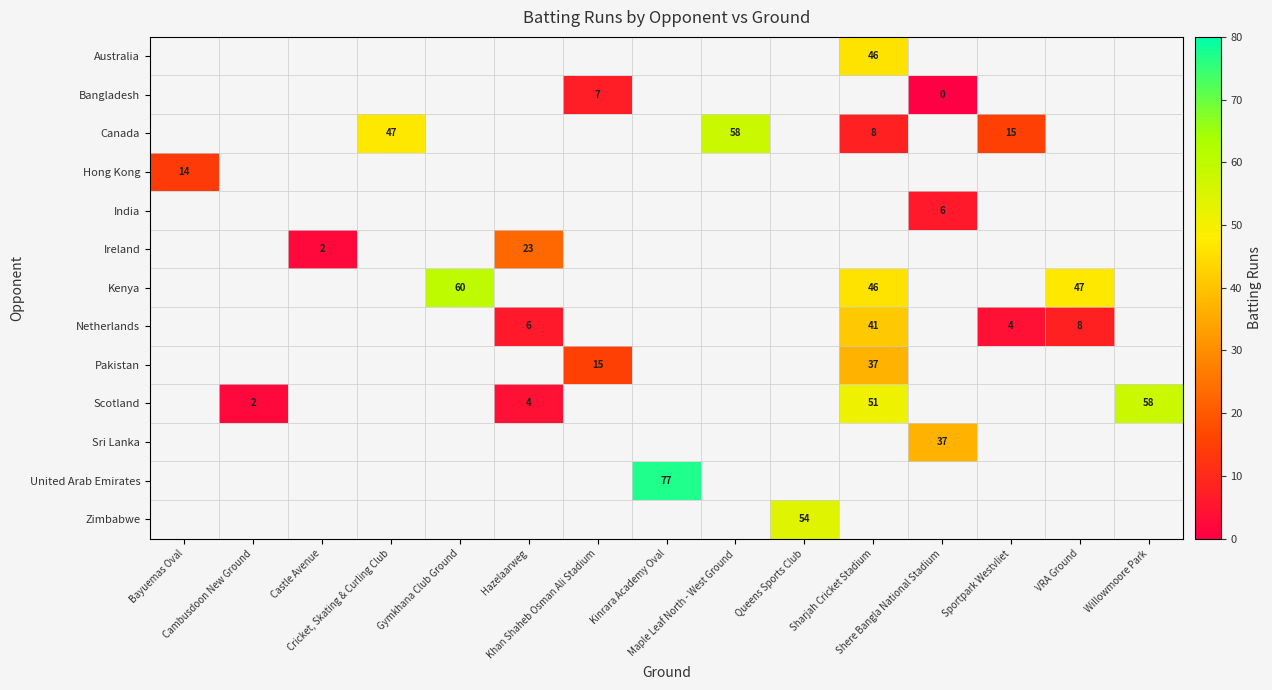

List the series in order of their peak value, highest first.

Australia, Bangladesh, Canada, Hong Kong, India, Ireland, Kenya, Netherlands, Pakistan, Scotland, Sri Lanka, United Arab Emirates, Zimbabwe